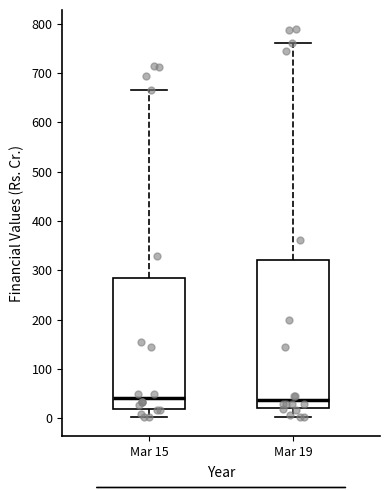

Reading left to right, read every box against the y-axis: the position of its median line, the range the box covers, and the ends of its whiskers. The values are not printed on the chart, so give them approximately, as read against the axis.

Mar 15: median 40, box 20 to 290, whiskers 0 to 660
Mar 19: median 40, box 20 to 320, whiskers 0 to 760